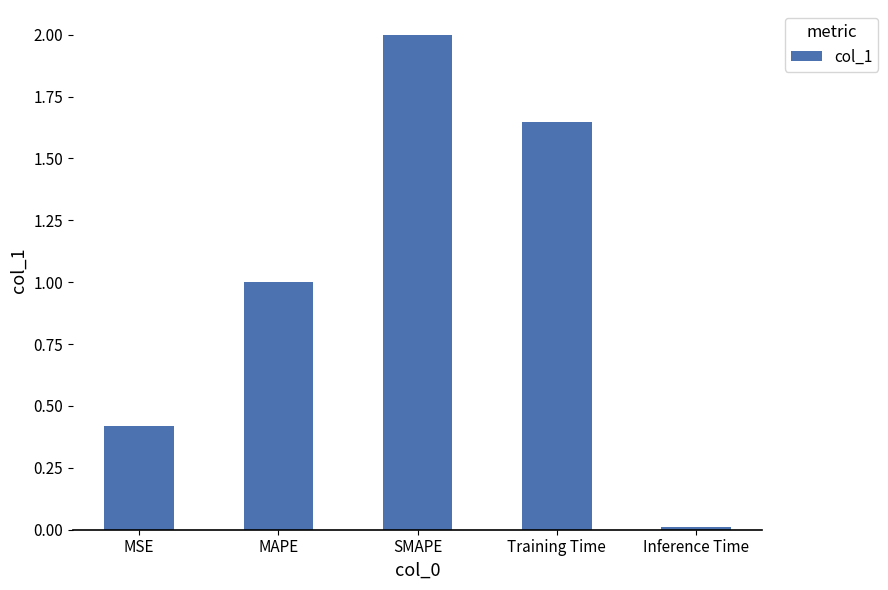

List the labels in order of value, largest first.

SMAPE, Training Time, MAPE, MSE, Inference Time